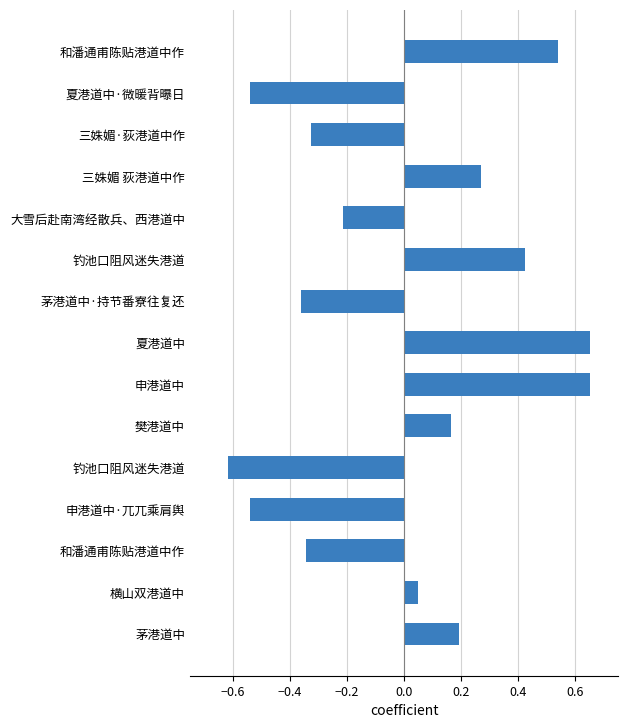

How many categories are shown in the chart?

15